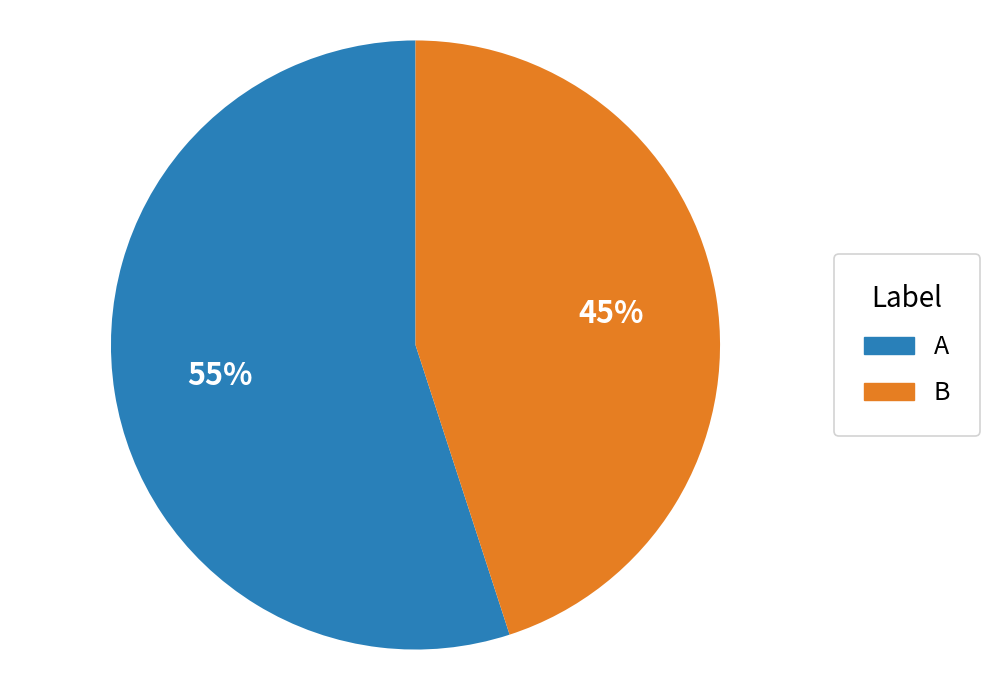

Rank the categories by value from lowest to highest.

B, A